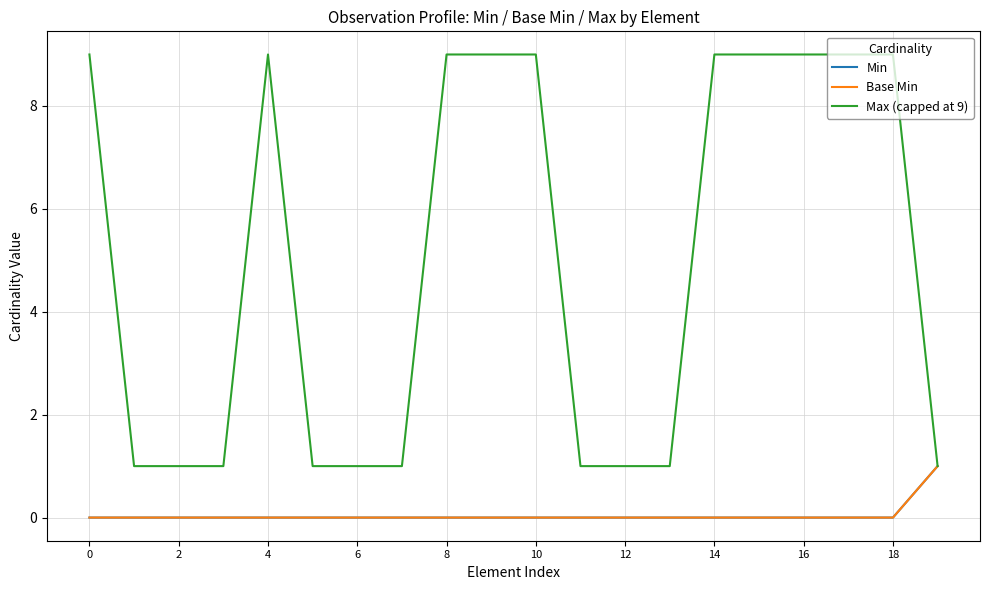

Does the chart display data point markers on the line(s)?

No